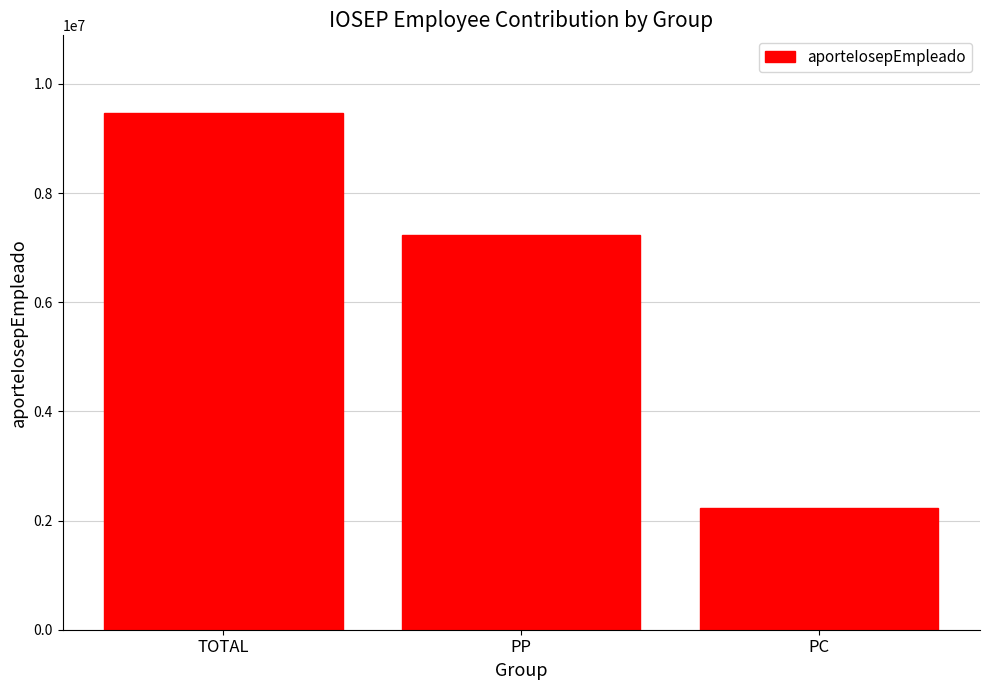

What is the minimum value shown in the chart?

2230082.5